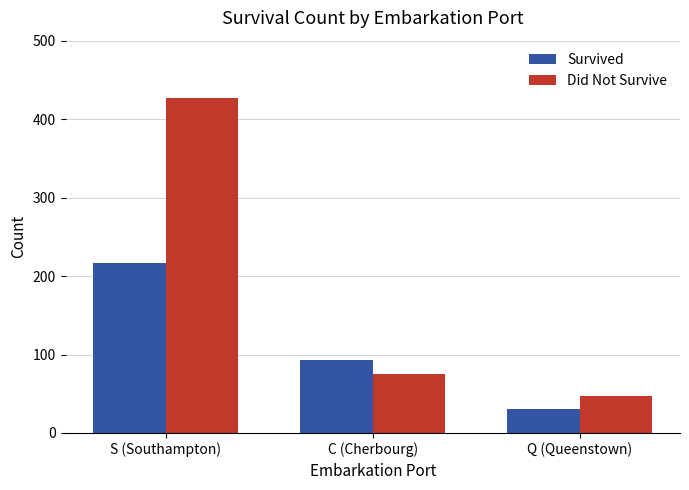

How many bars are there in each group?

2